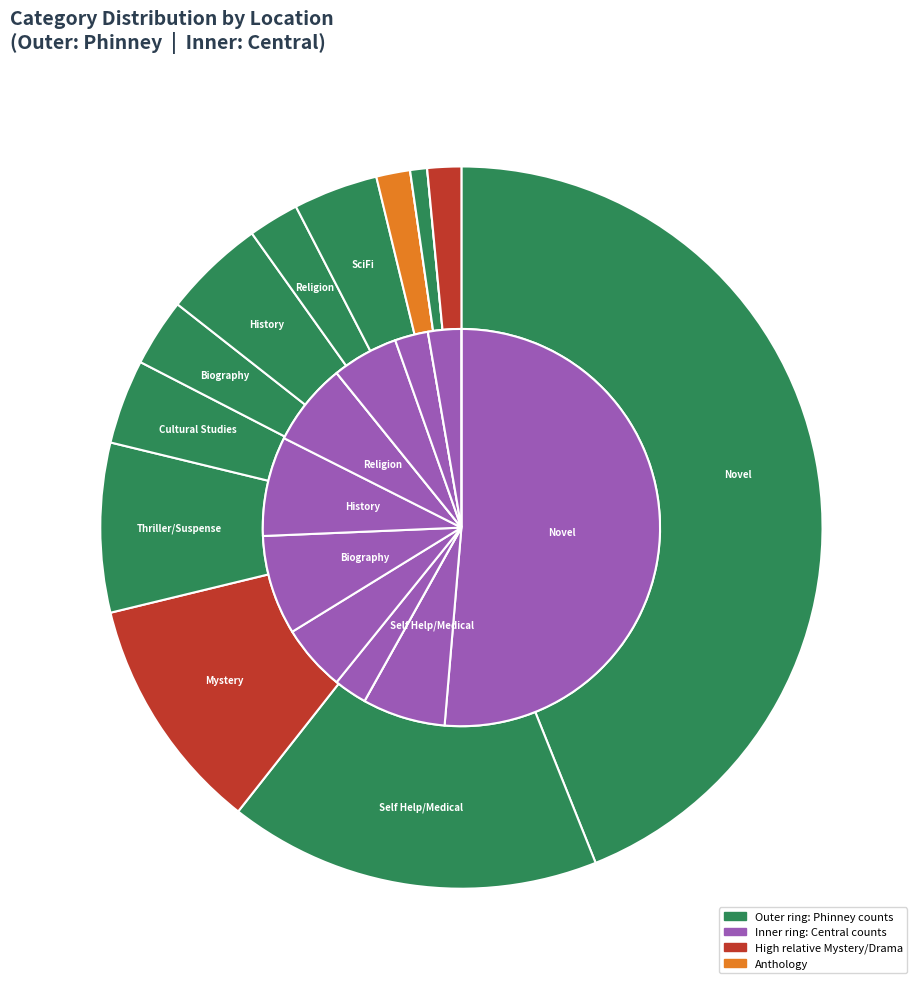

What percentage do History and Anthology together represent?

6.1%